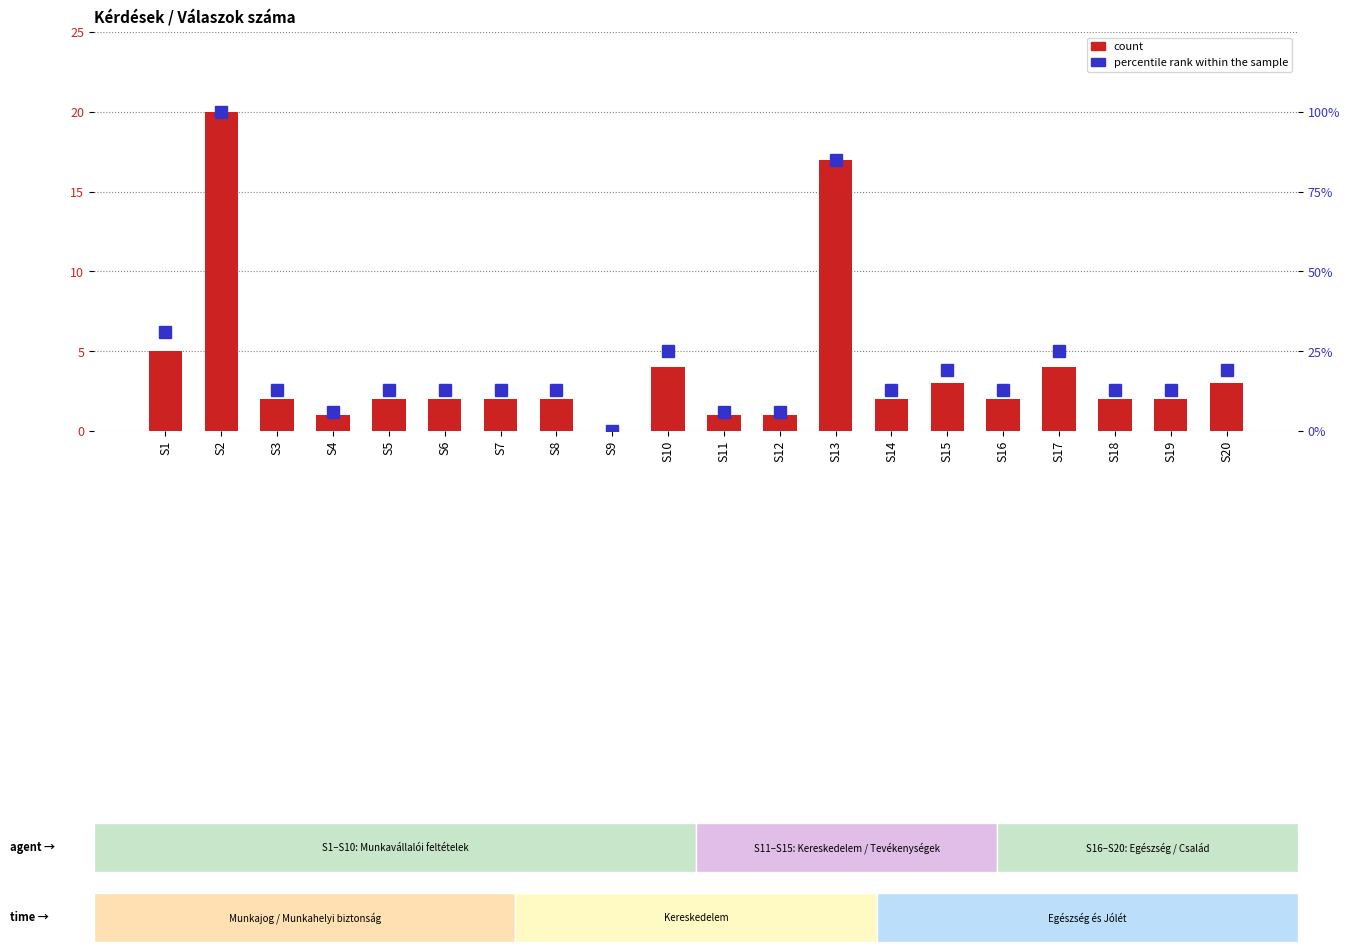

Which category has the highest value in the percentile rank within the sample series?

S2